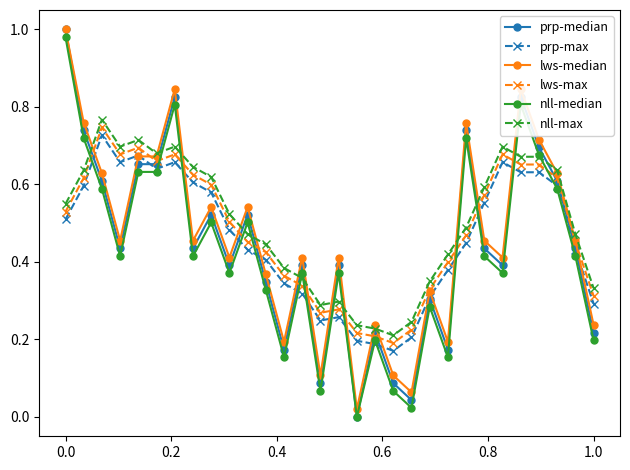

True or false: lws-max has more than 2 interior local peaks.

True